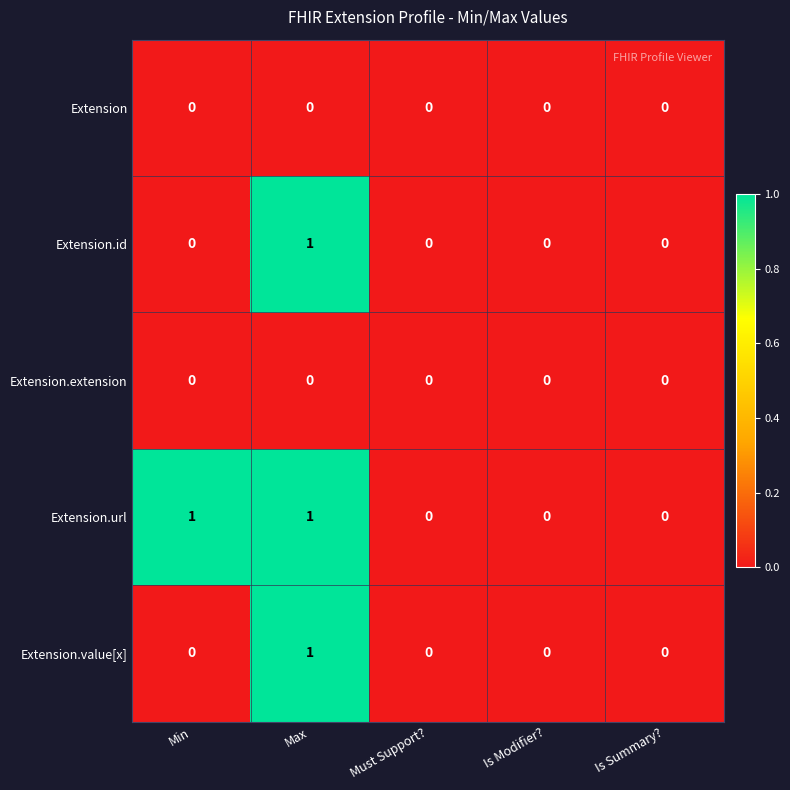

Which series has the largest total across all categories?

Extension.url